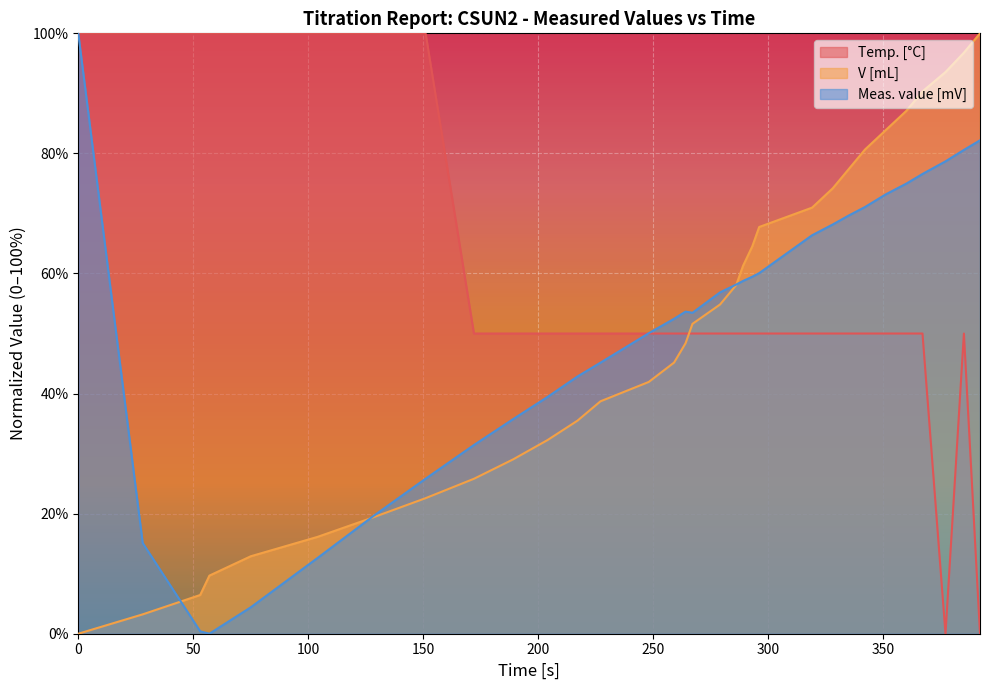

How many interior local valleys does the Temp. [°C] series have?

1